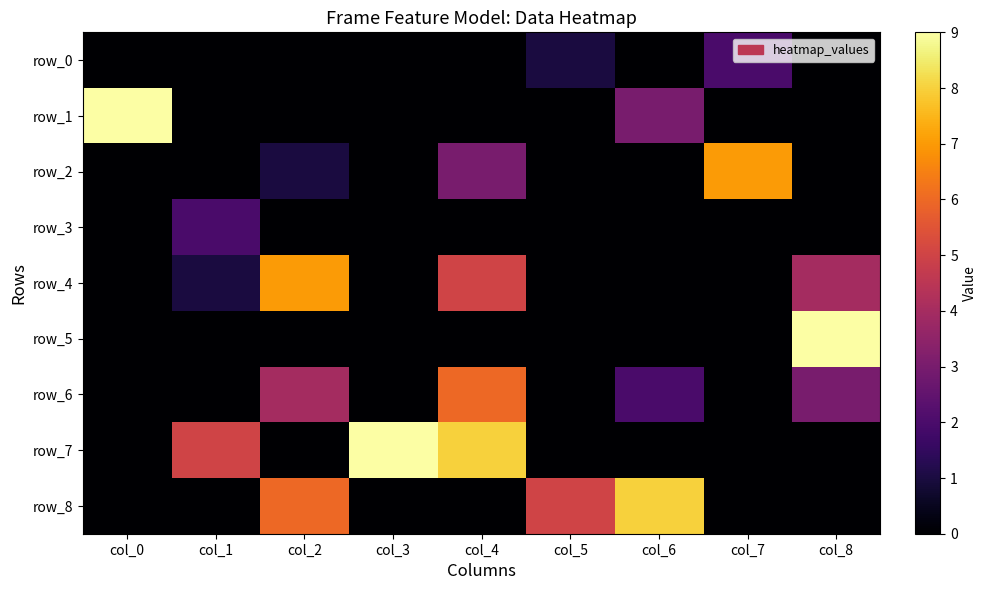

Reading left to right, list all the values displayed in this chart.

row_0: 0	0	0	0	0	1	0	2	0
row_1: 9	0	0	0	0	0	3	0	0
row_2: 0	0	1	0	3	0	0	7	0
row_3: 0	2	0	0	0	0	0	0	0
row_4: 0	1	7	0	5	0	0	0	4
row_5: 0	0	0	0	0	0	0	0	9
row_6: 0	0	4	0	6	0	2	0	3
row_7: 0	5	0	9	8	0	0	0	0
row_8: 0	0	6	0	0	5	8	0	0